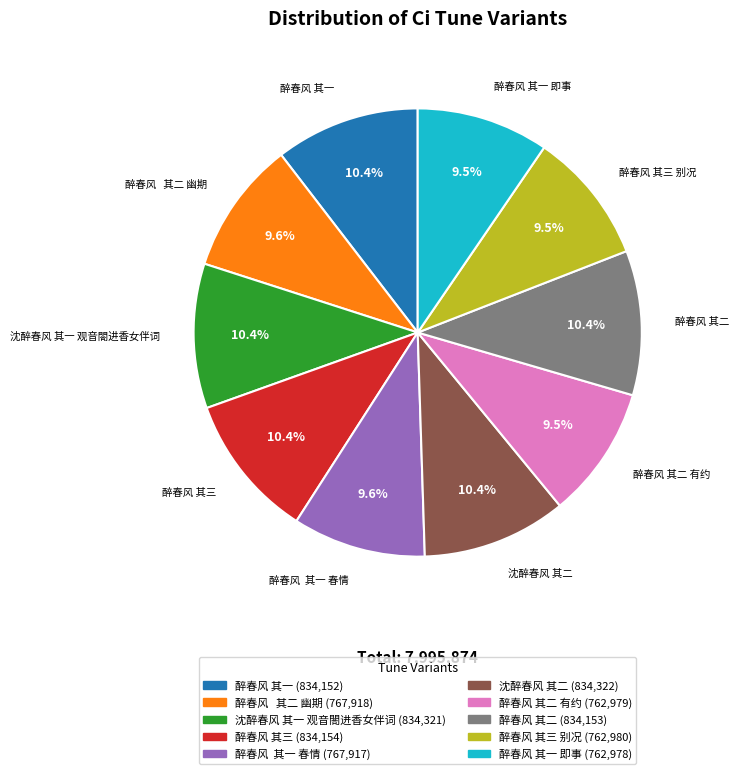

Approximately how many times larger is the value at 沈醉春风 其二 compared to 醉春风 其二?

1.0